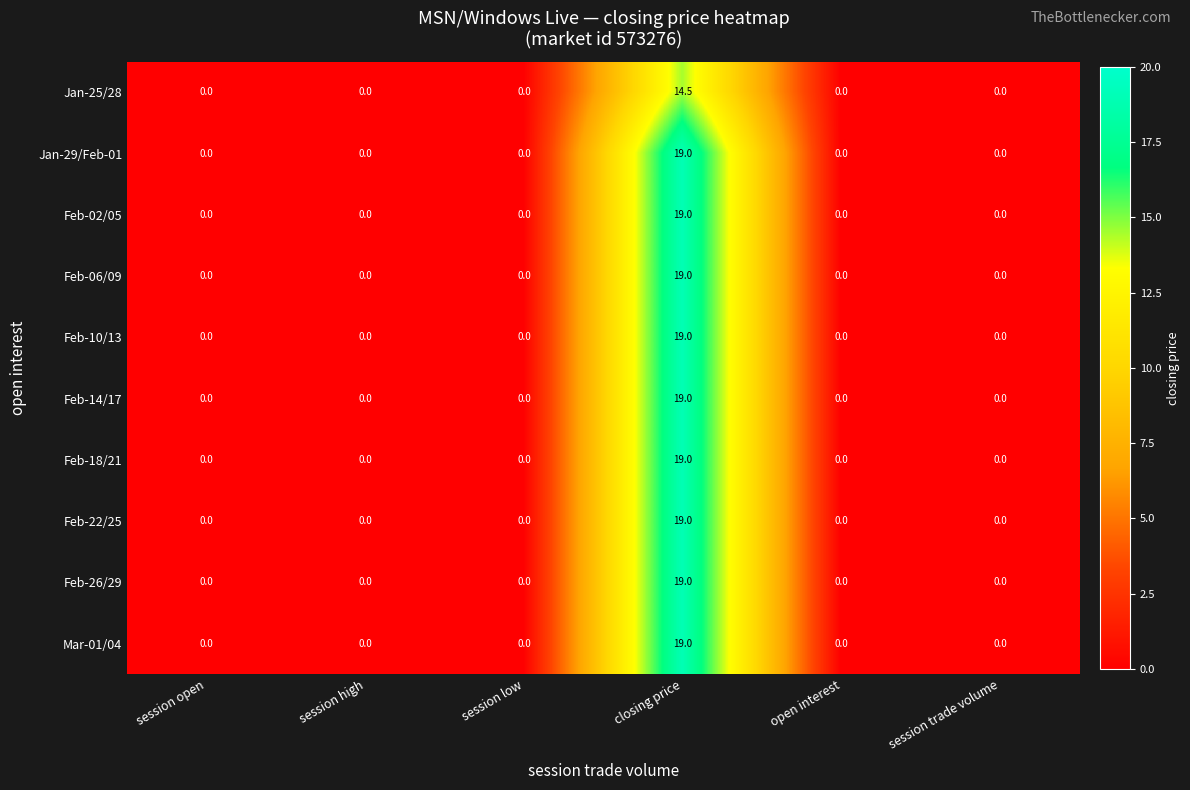

The Feb-22/25 series shows 19.0 at closing price. True or false?

True